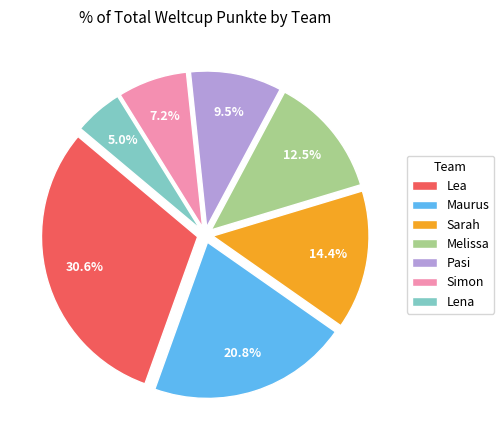

The Simon slice represents 1% of the pie. True or false?

False